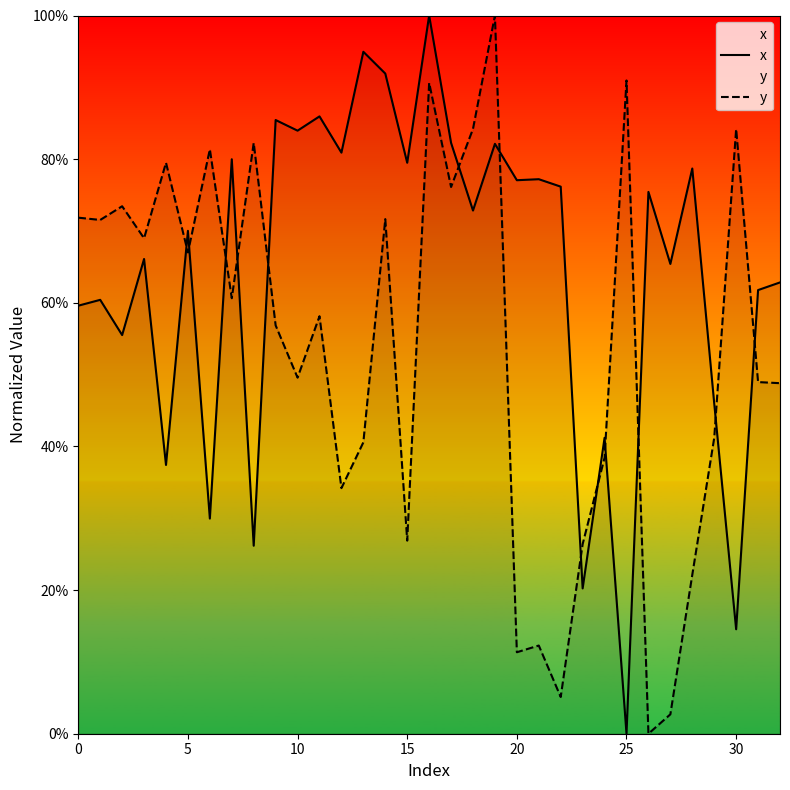

What is the difference between the maximum and minimum values in the y series?

1.0